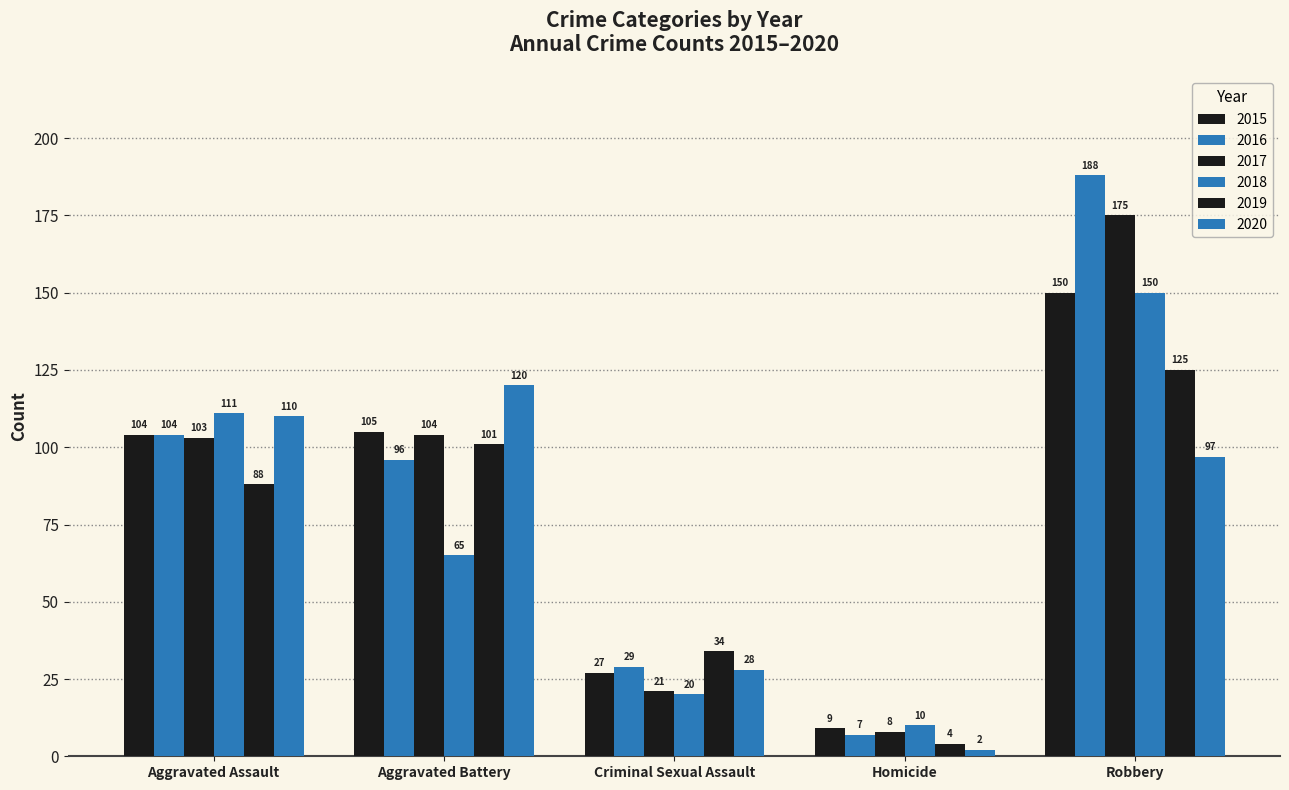

Which has a higher value, Aggravated Assault or Criminal Sexual Assault?

Aggravated Assault